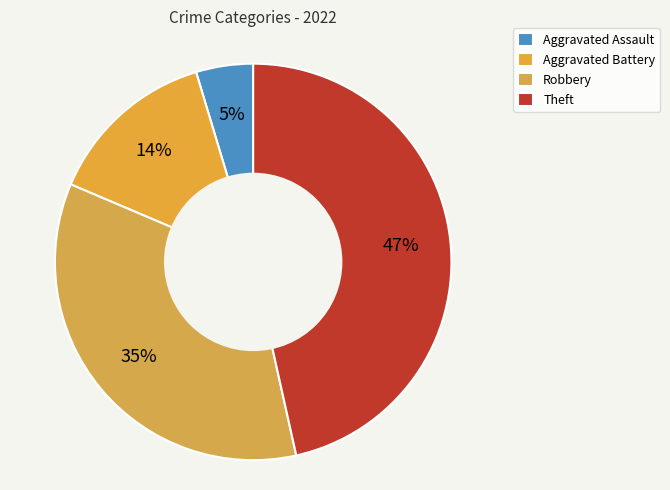

How many slices are in this pie chart?

4